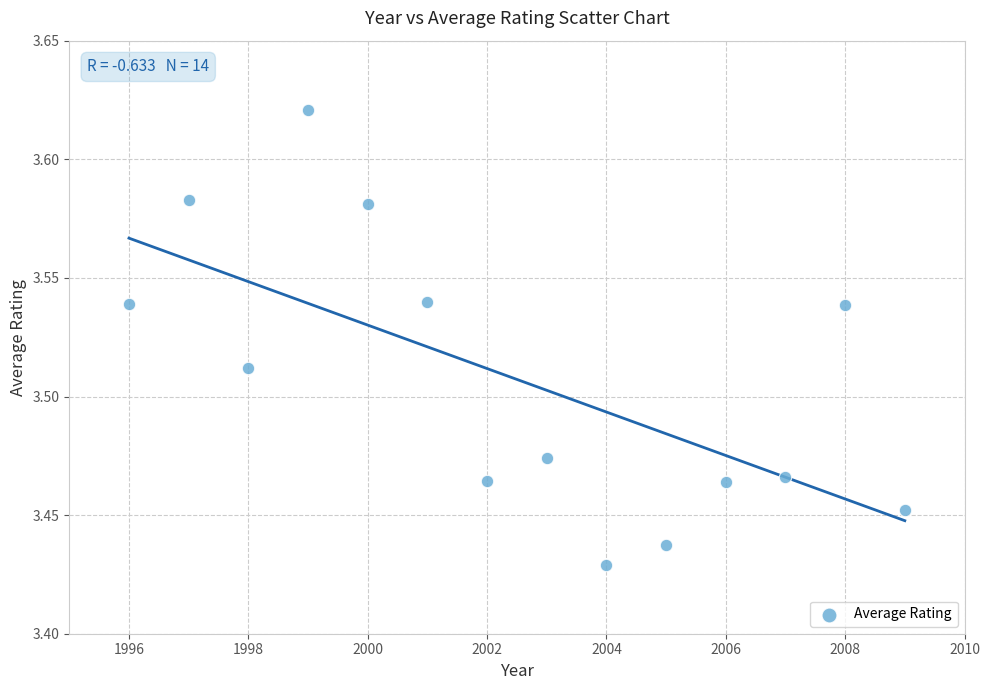

What is the range of X values (max minus min)?

13.0